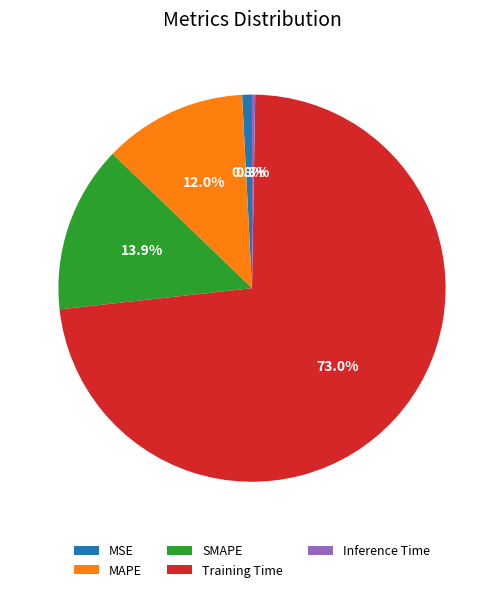

Is MSE the majority of the pie?

No